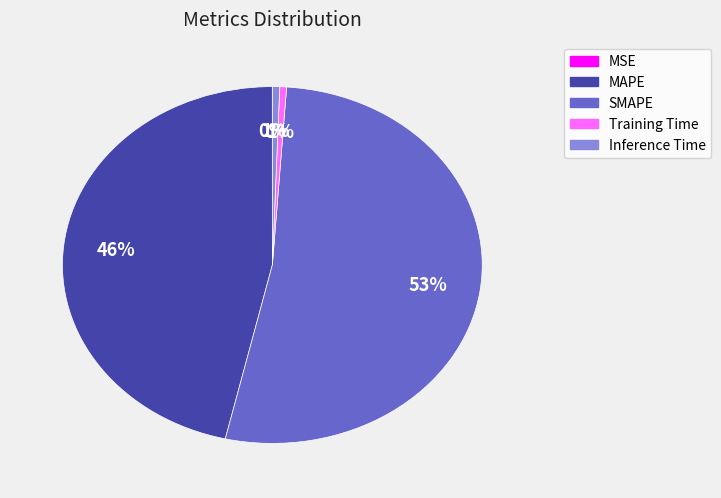

True or false: MAPE accounts for 57% of the total.

False